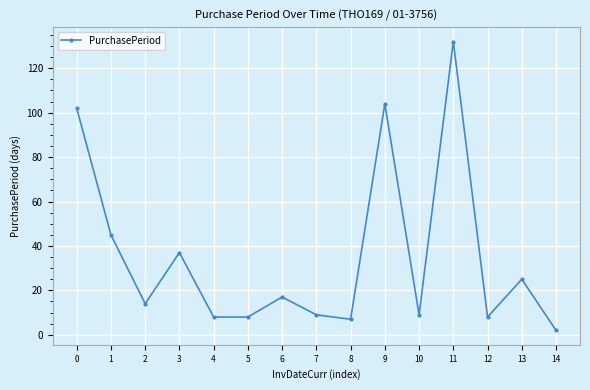

True or false: the data shows 45 at 1.

True